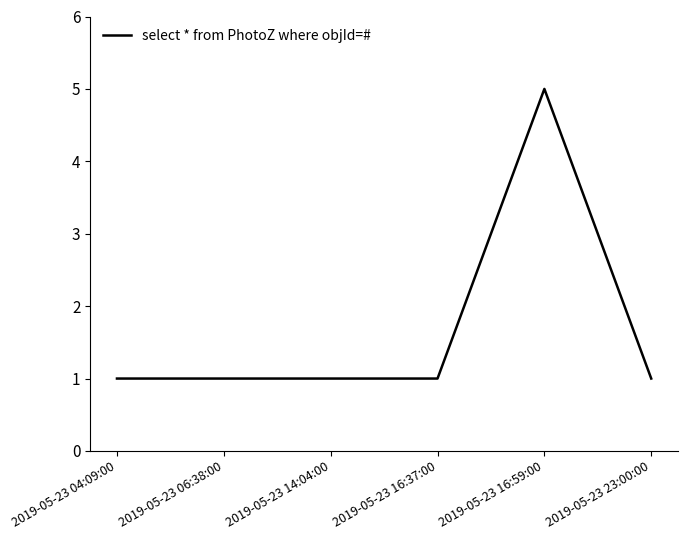

How many lines are shown in the chart?

1